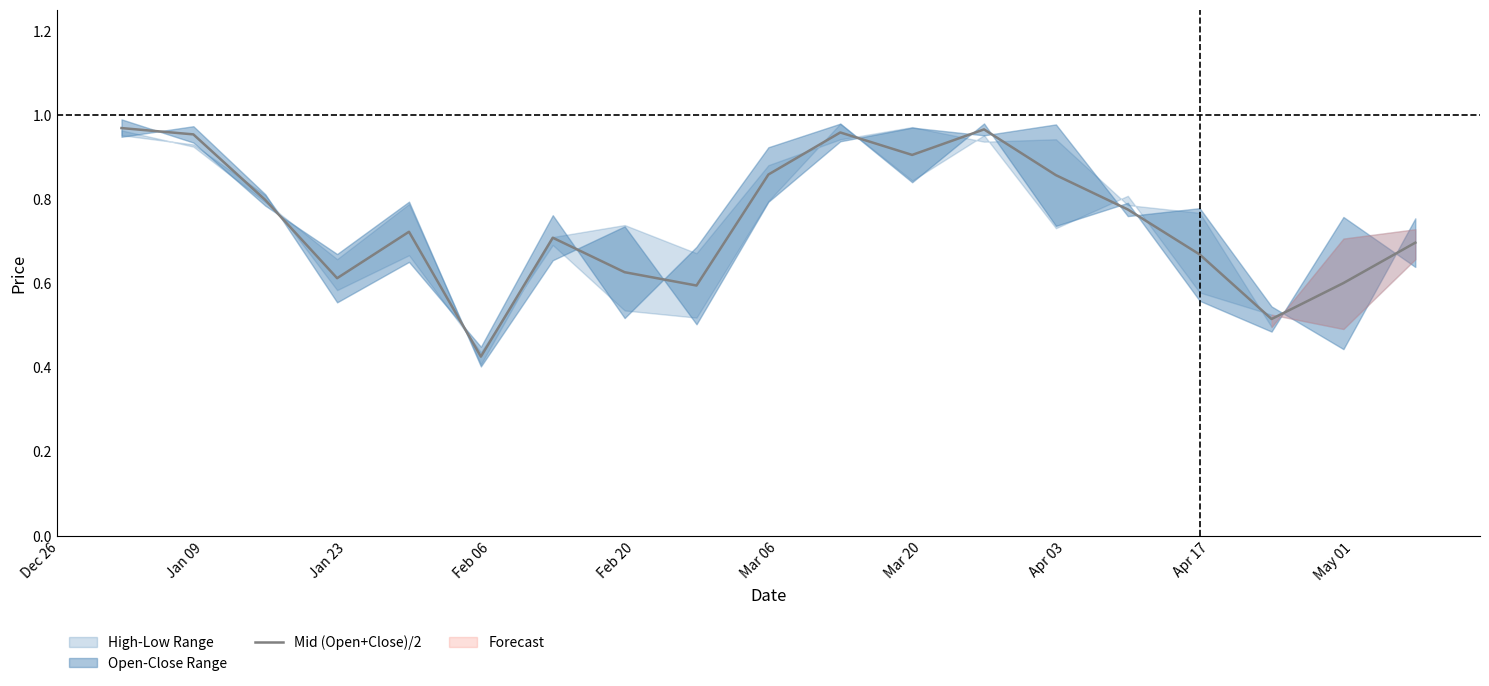

Reading left to right, transcribe all the data shown in this chart.

1.0	1.0	0.8	0.6	0.7	0.4	0.7	0.6	0.6	0.9	1.0	0.9	1.0	0.9	0.8	0.7	0.5	0.6	0.7